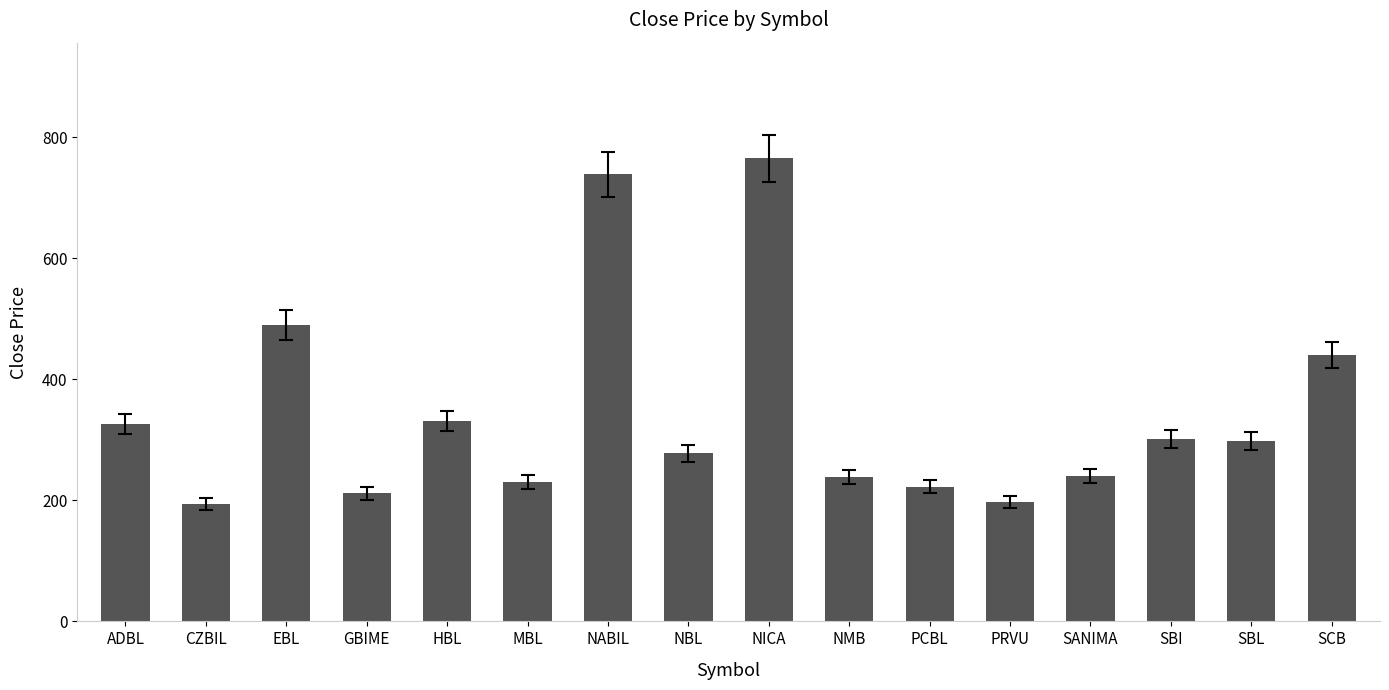

What is the value of the 4th bar from the left?

212.0